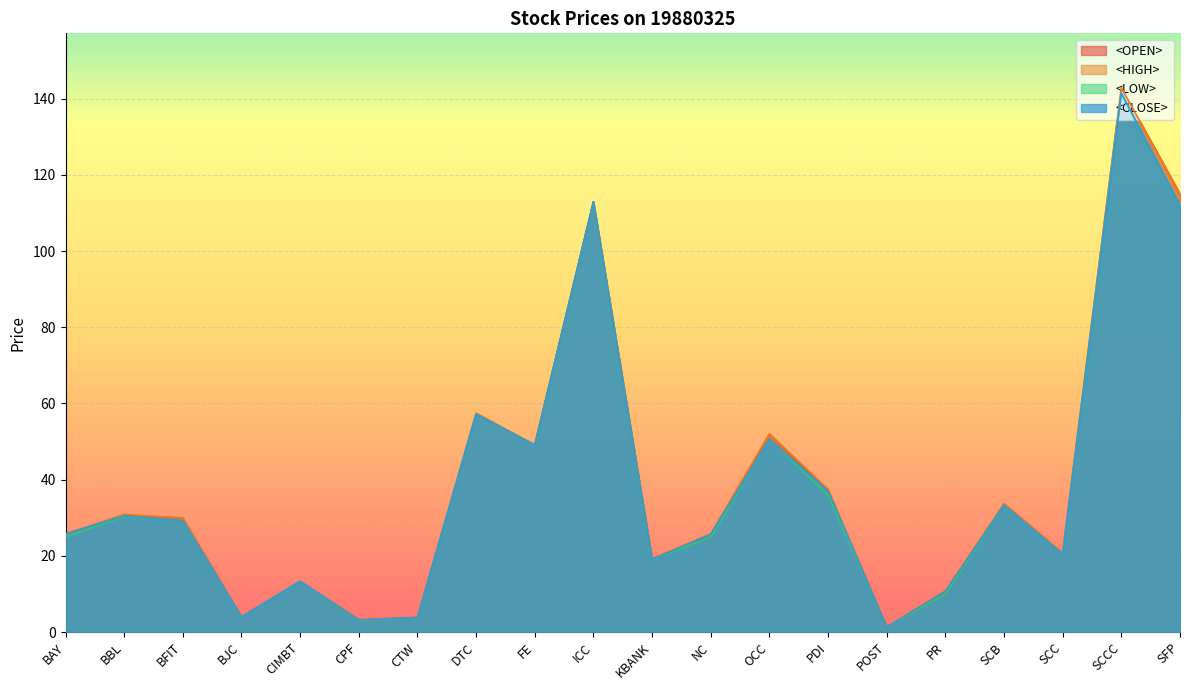

Rank the series by their maximum value, from highest to lowest.

<OPEN>, <HIGH>, <LOW>, <CLOSE>